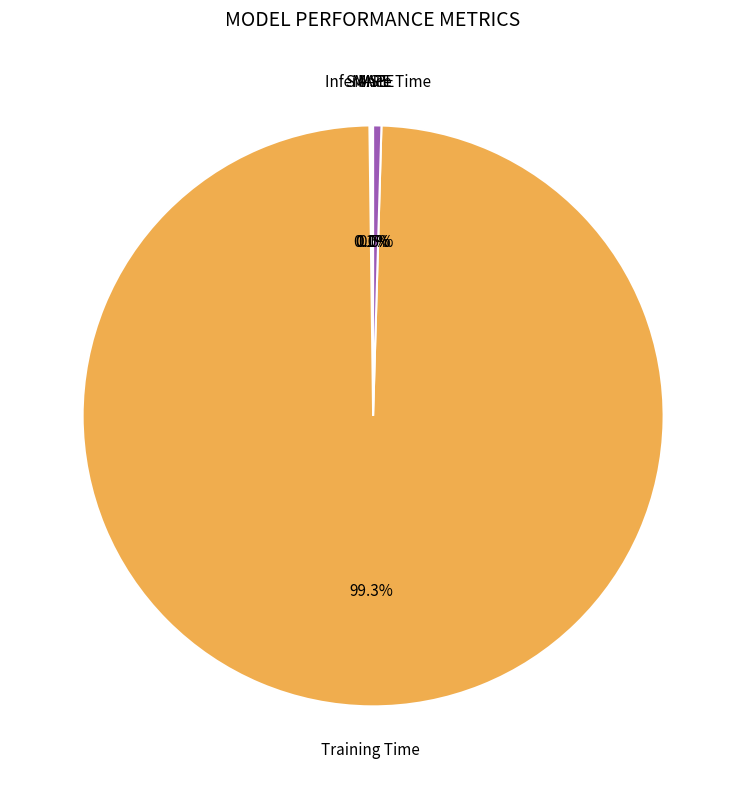

Does any single category account for the majority?

Yes